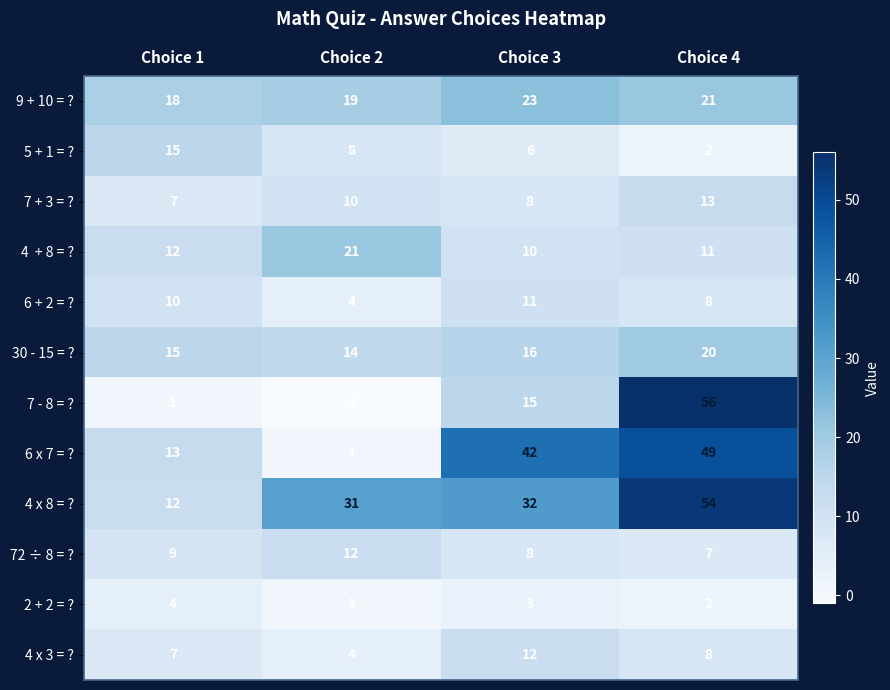

What is the sum of the 9 + 10 = ? values at Choice 1 and Choice 2?

37